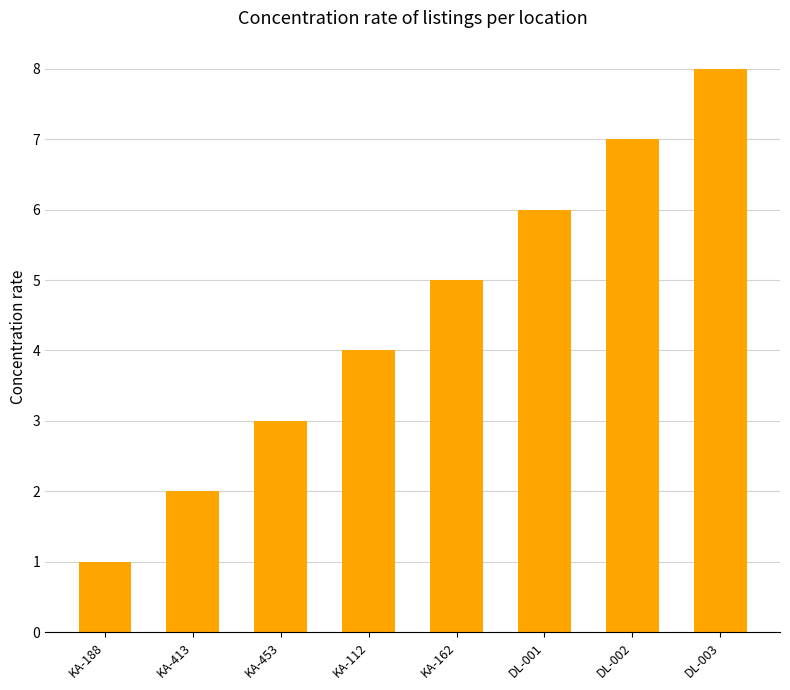

What is the difference between the maximum and minimum values?

7